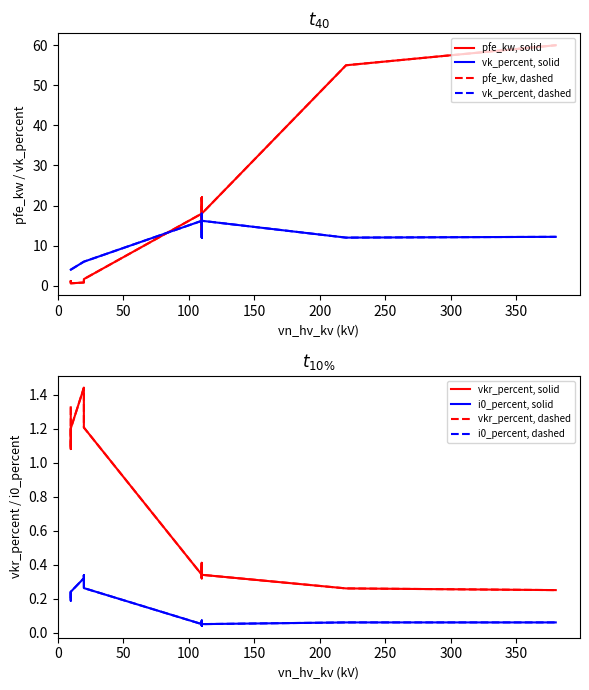

What is the difference between the maximum and minimum values in the i0_percent series?

0.3